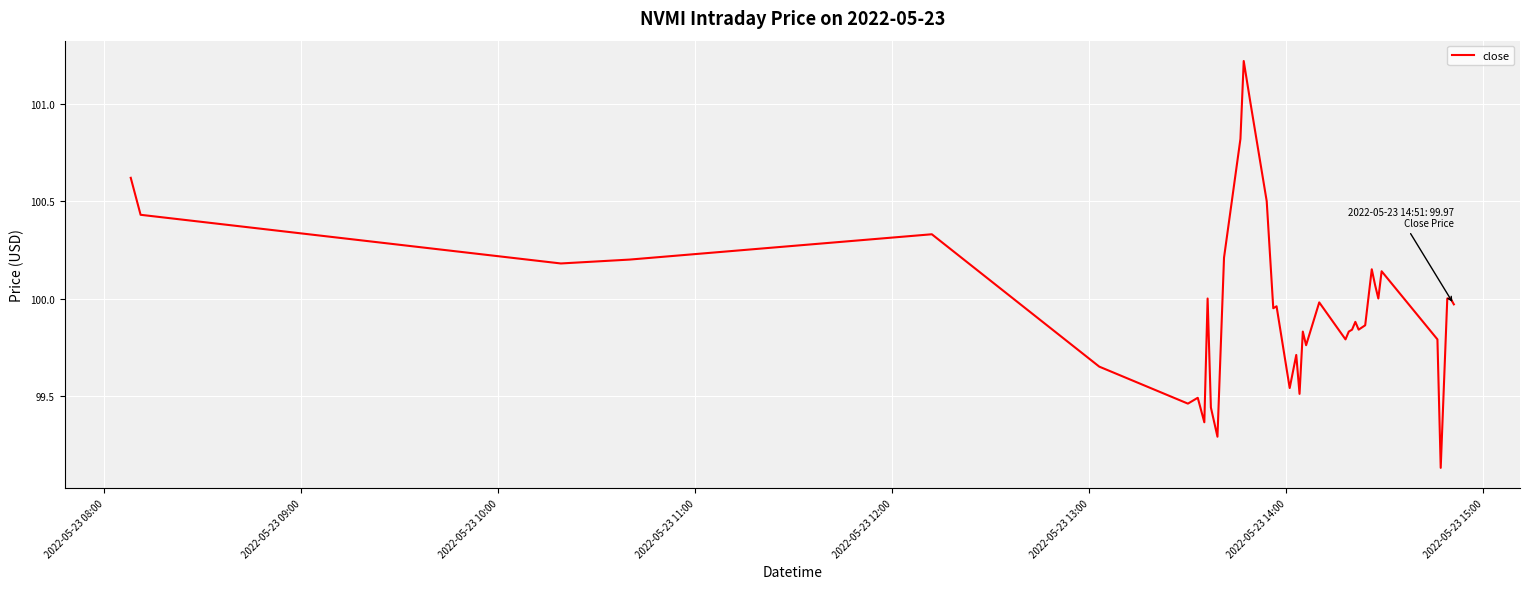

What is the difference between the maximum and minimum values?

2.1